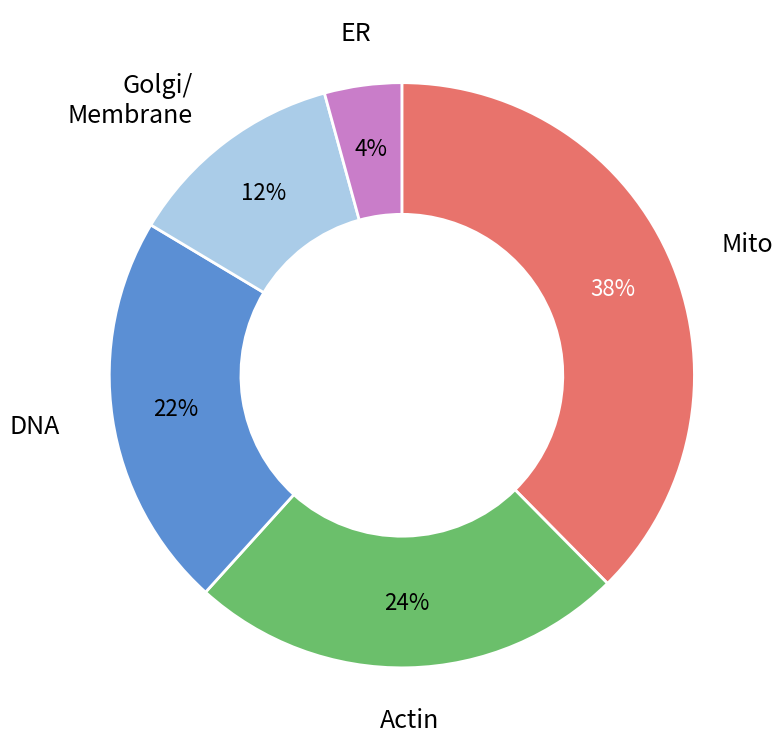

The ER slice represents 4% of the pie. True or false?

True